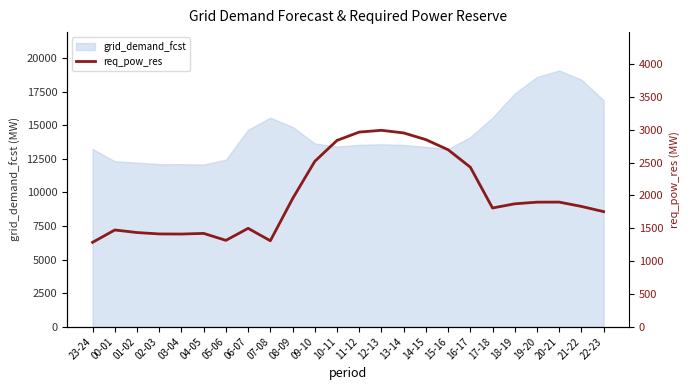

What is the maximum value for grid_demand_fcst?

19078